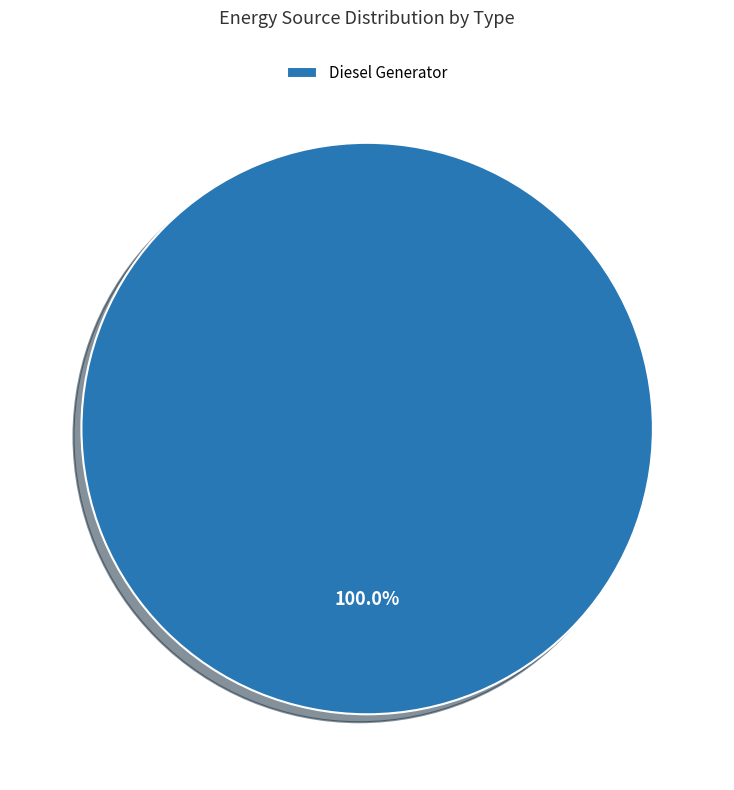

Is Diesel Generator the majority of the pie?

Yes